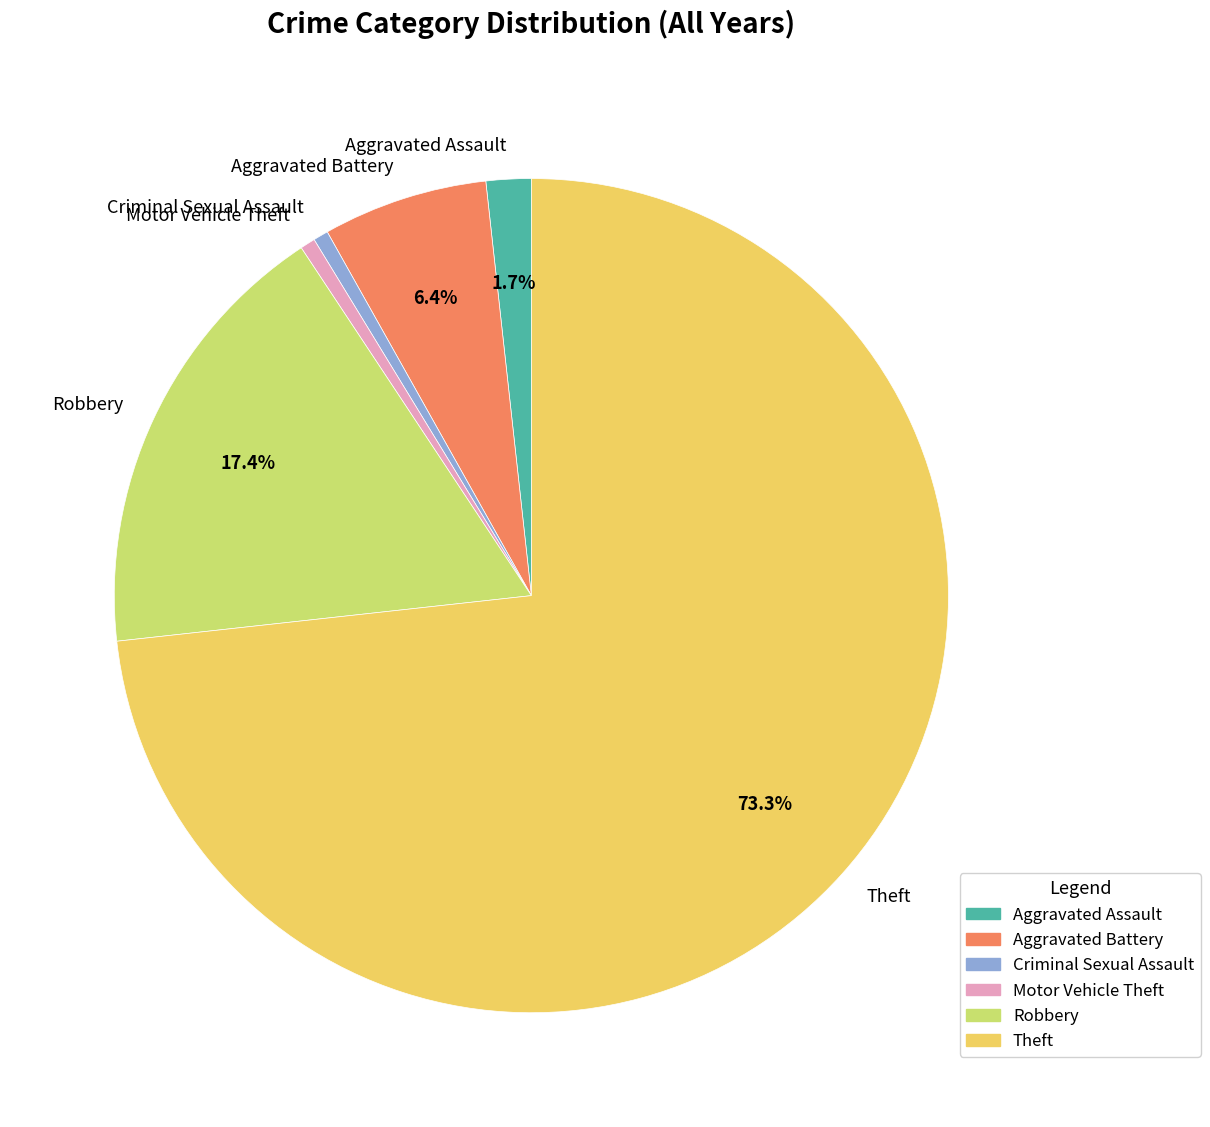

Which category accounts for the majority?

Theft